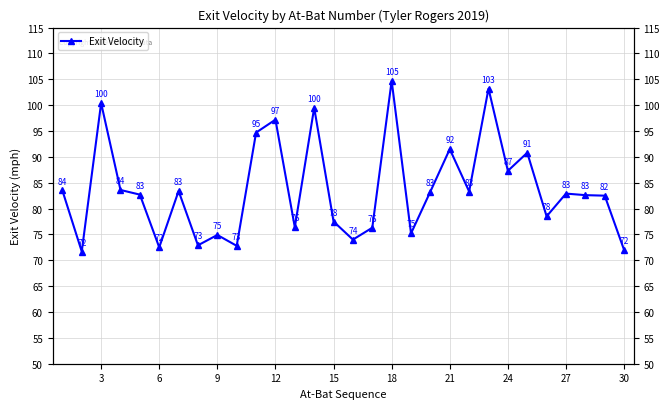

What is the minimum value shown in the chart?

71.7